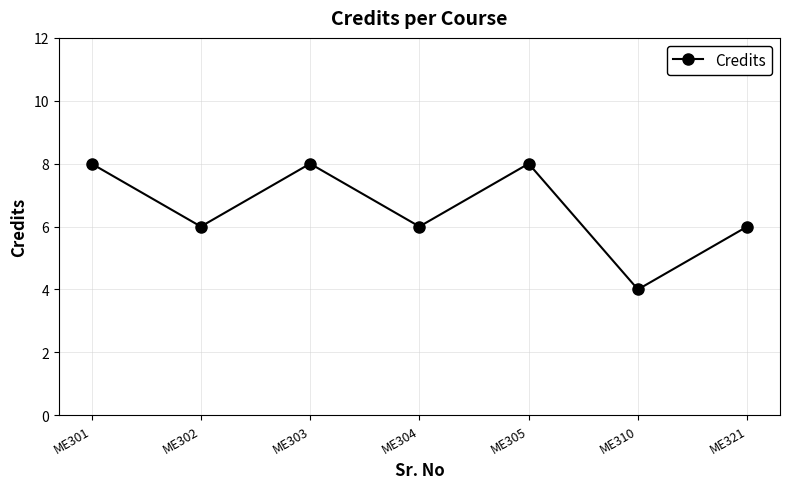

What is the average value?

7